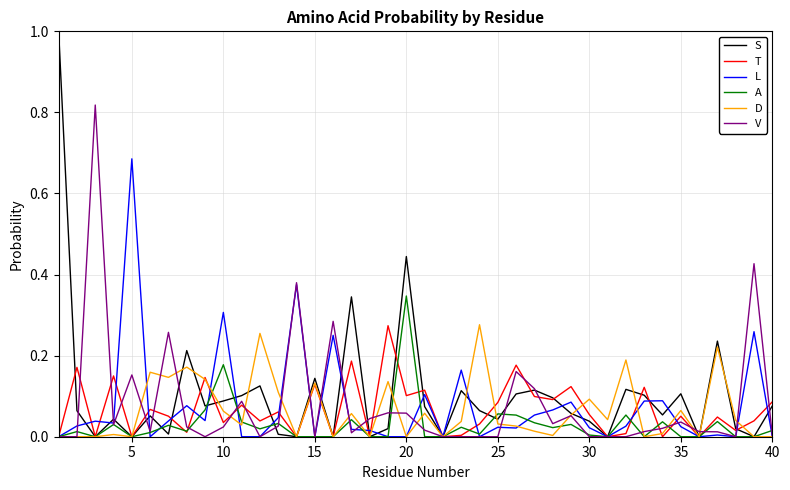

What is the maximum value shown in the chart?

1.0